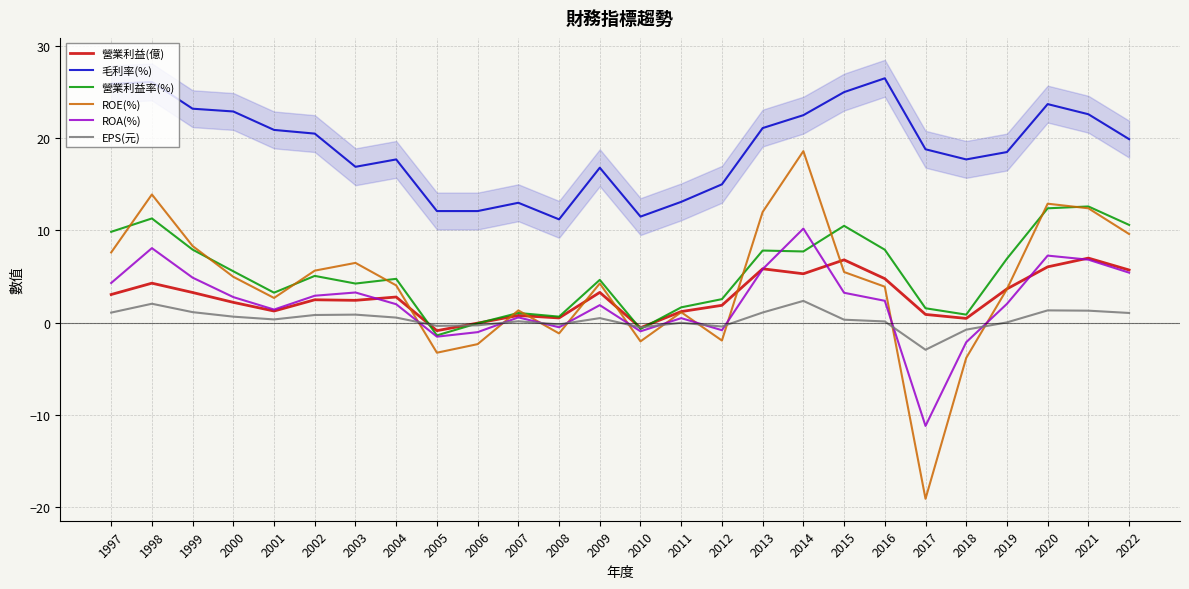

Does the chart have visible grid lines?

Yes